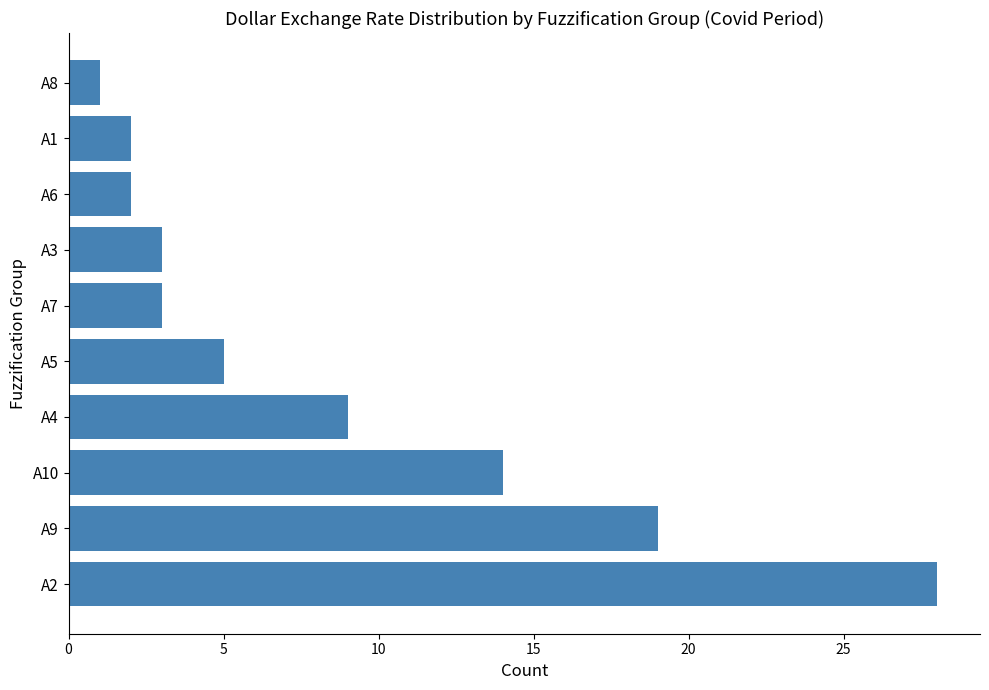

What is the smallest value displayed?

1